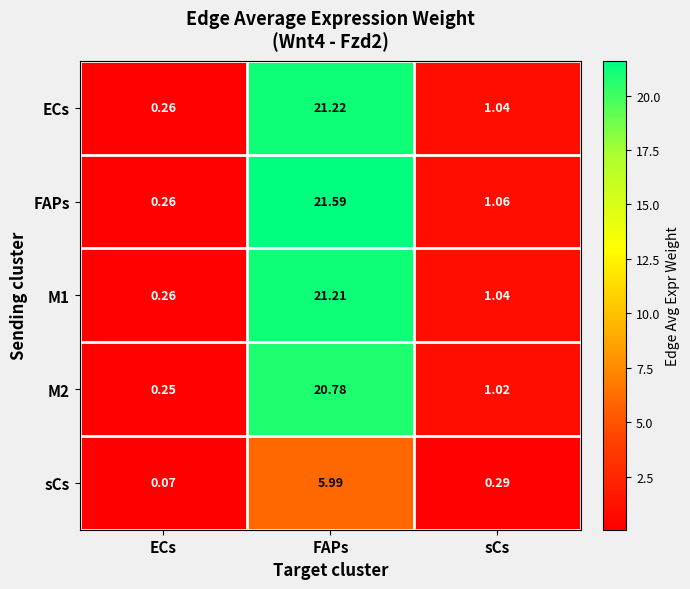

At which category is the sum across all series the highest?

FAPs